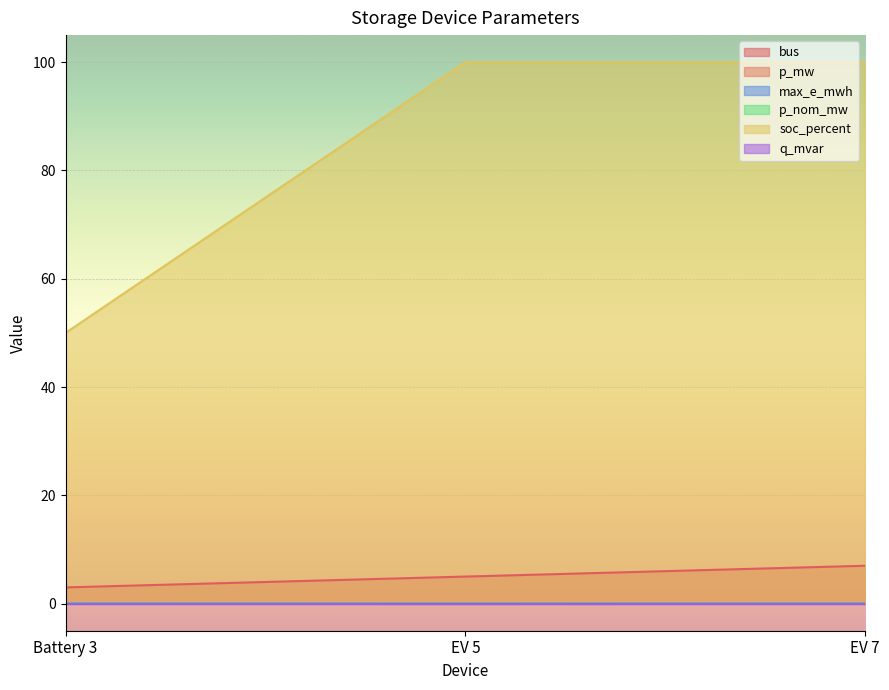

What value does the bus series have at Battery 3?

3.0